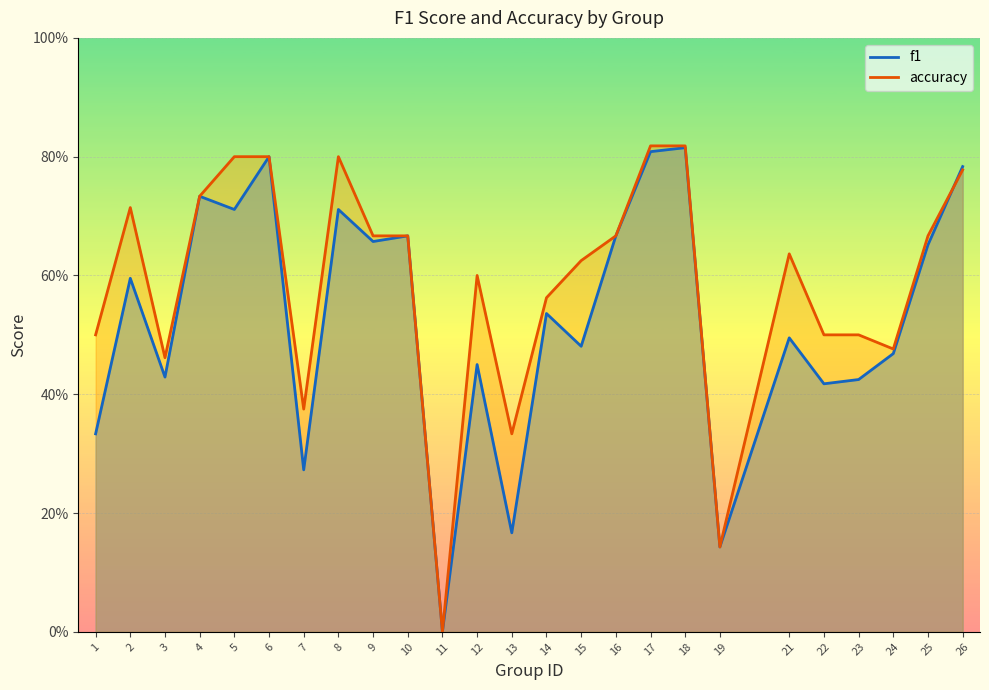

At 2, list the series in order from largest to smallest.

accuracy, f1